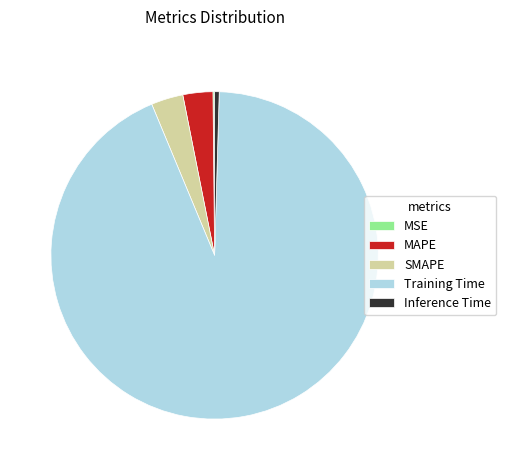

Which slice represents more than half of the pie?

Training Time